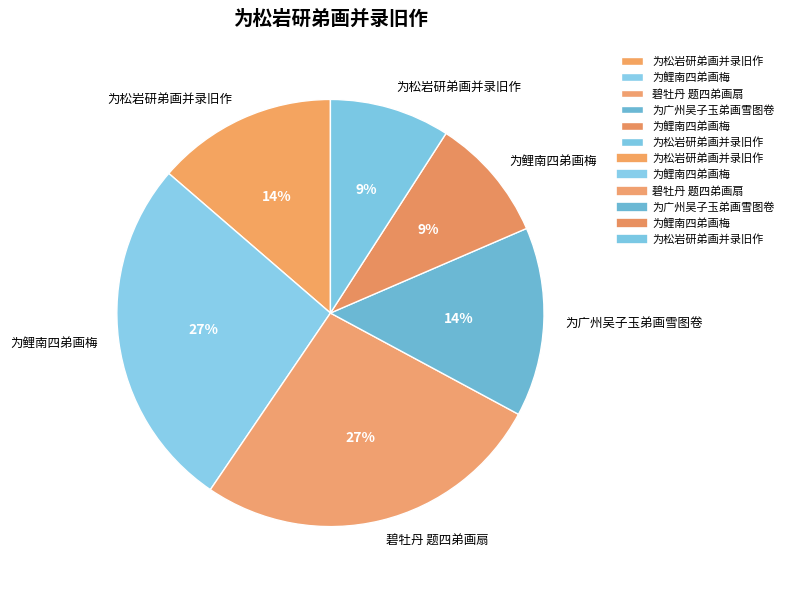

How many slices are in this pie chart?

6